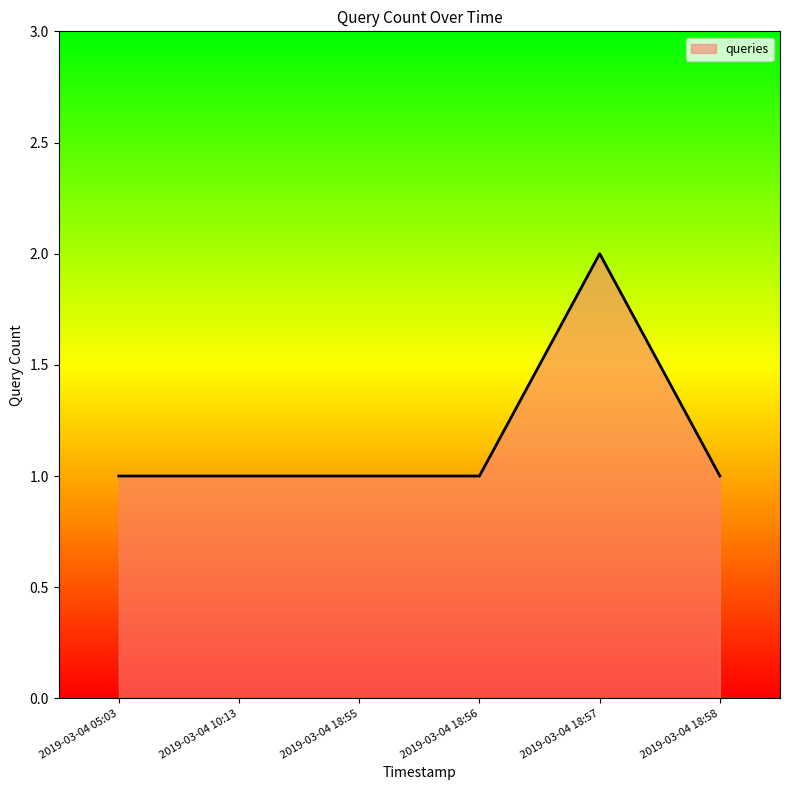

Reading left to right, list all the values displayed in this chart.

1	1	1	1	2	1